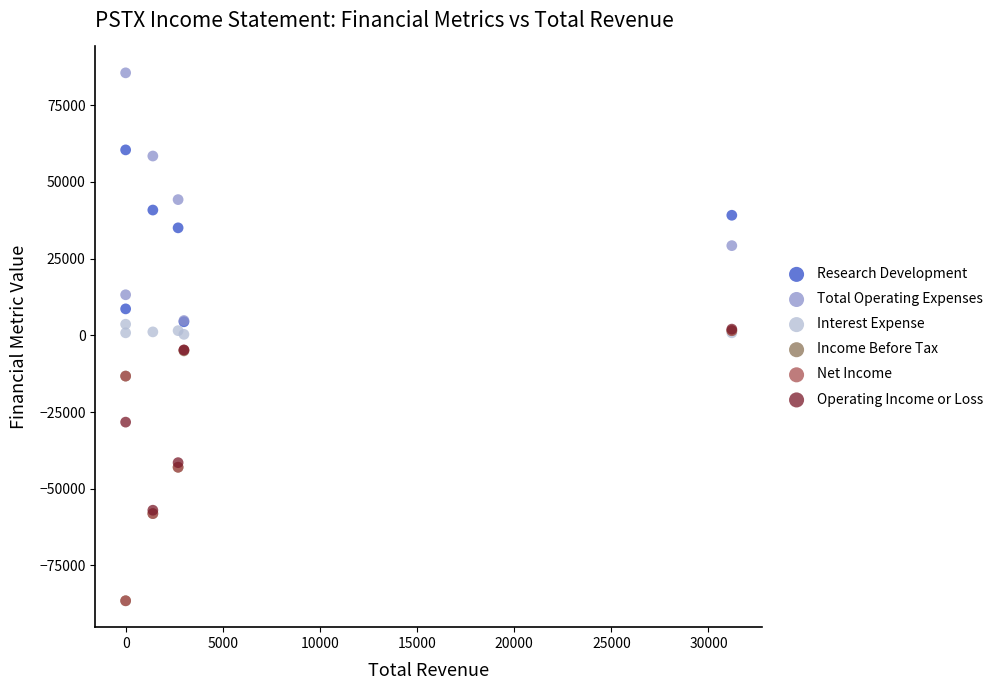

What are all the series names shown in the legend?

Research Development, Total Operating Expenses, Interest Expense, Income Before Tax, Net Income, Operating Income or Loss